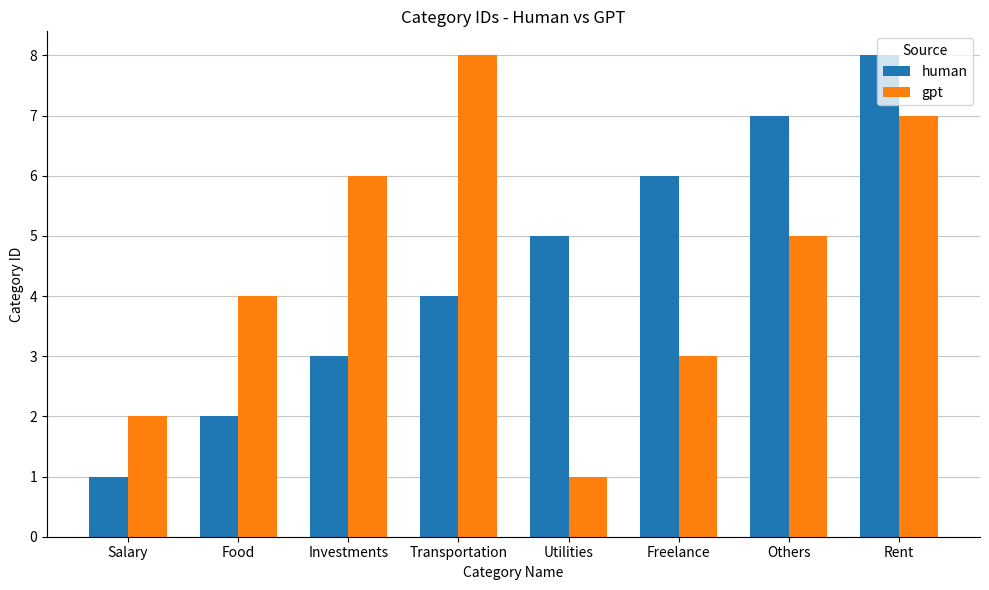

Where is gpt nearest to the value 4?

Food